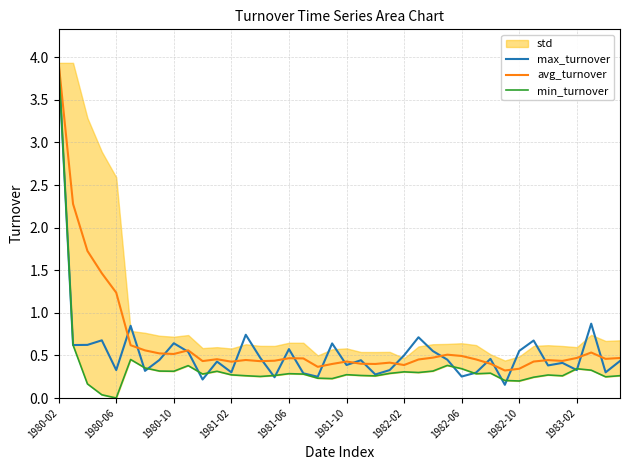

The avg_turnover series shows 0.4 at 1980-06. True or false?

False